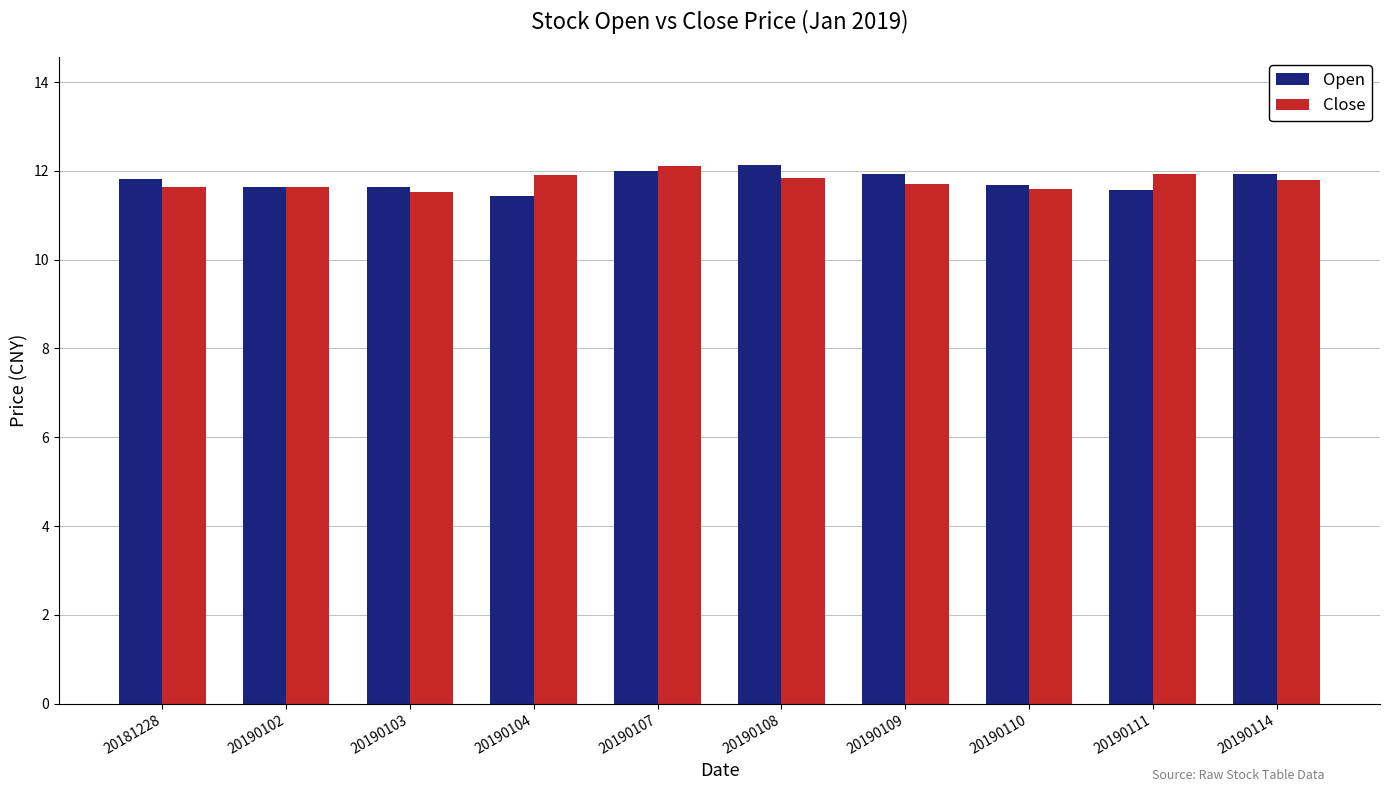

How many categories are shown in the chart?

10